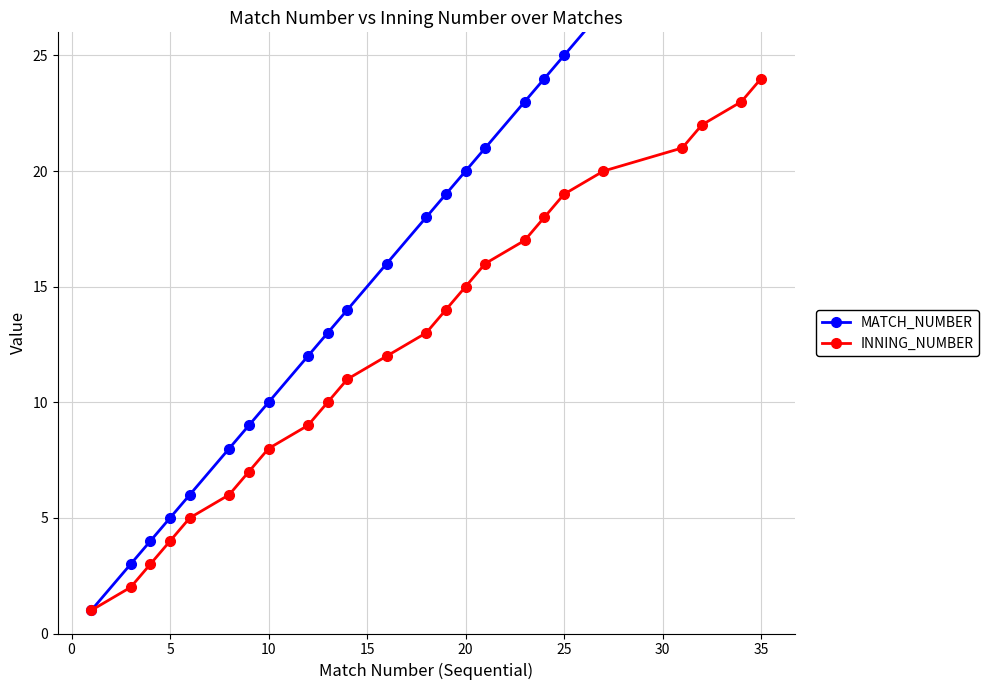

True or false: INNING_NUMBER has more than 0 points higher than both neighbors.

False